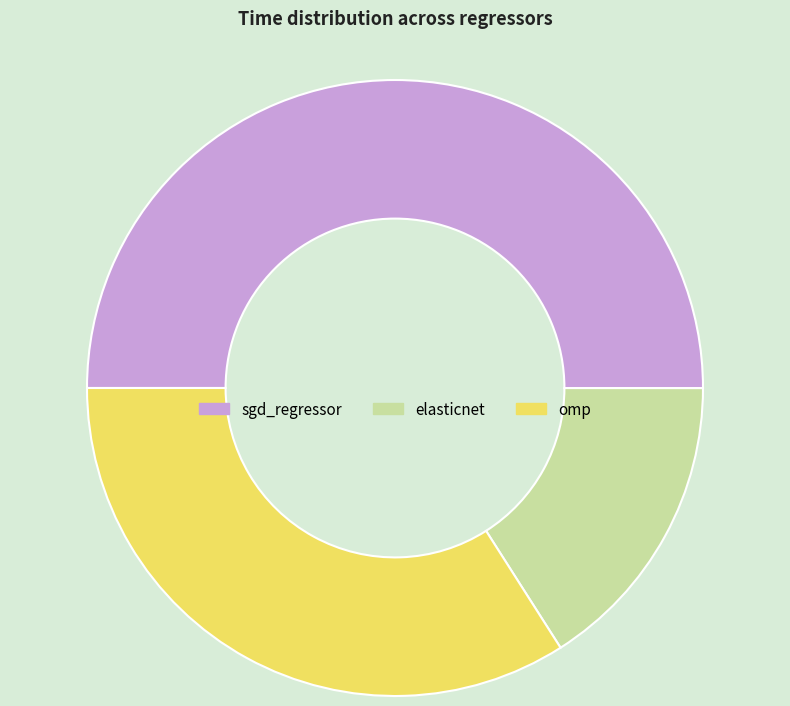

True or false: omp accounts for 20% of the total.

False